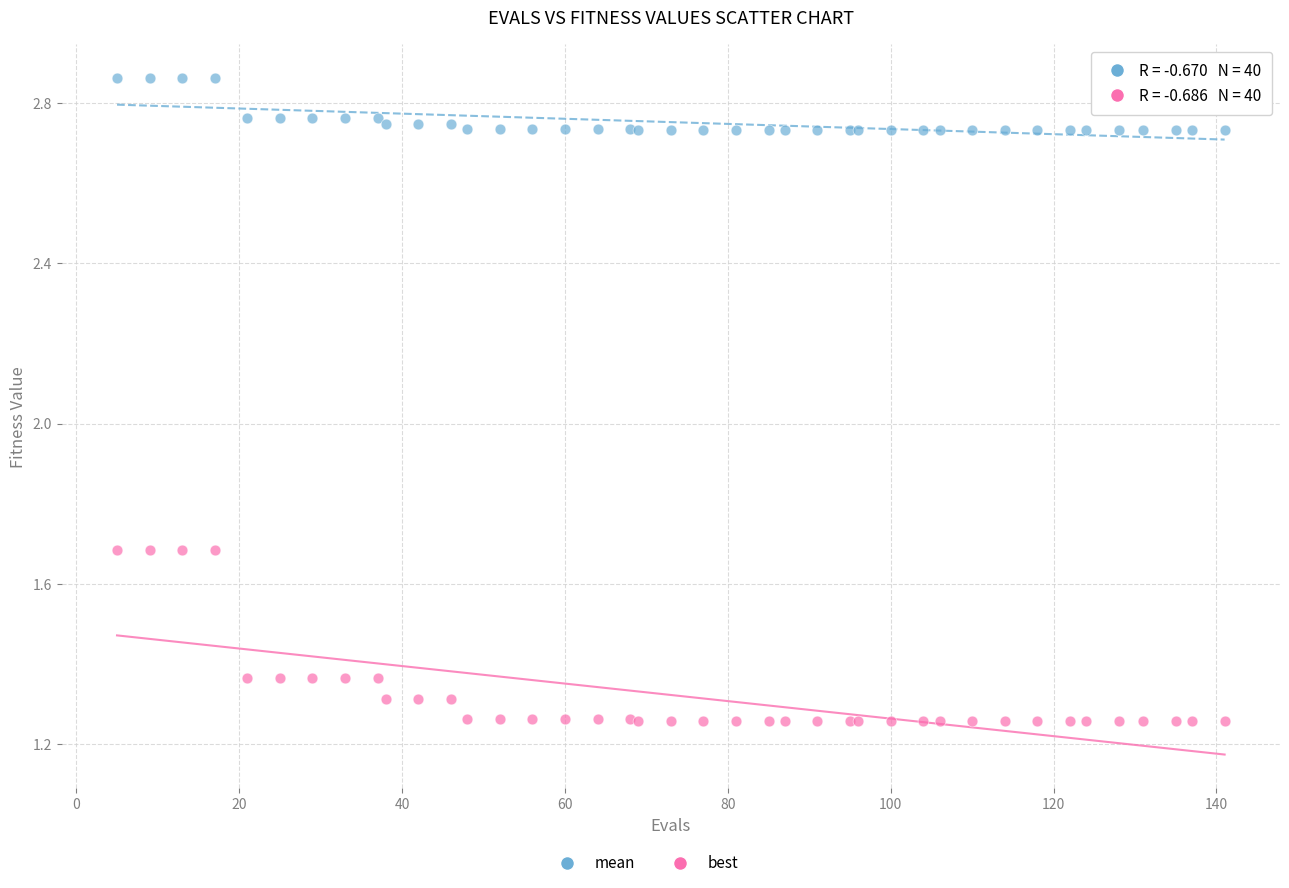

What is the X range (max minus min) for the scatter plot?

136.0